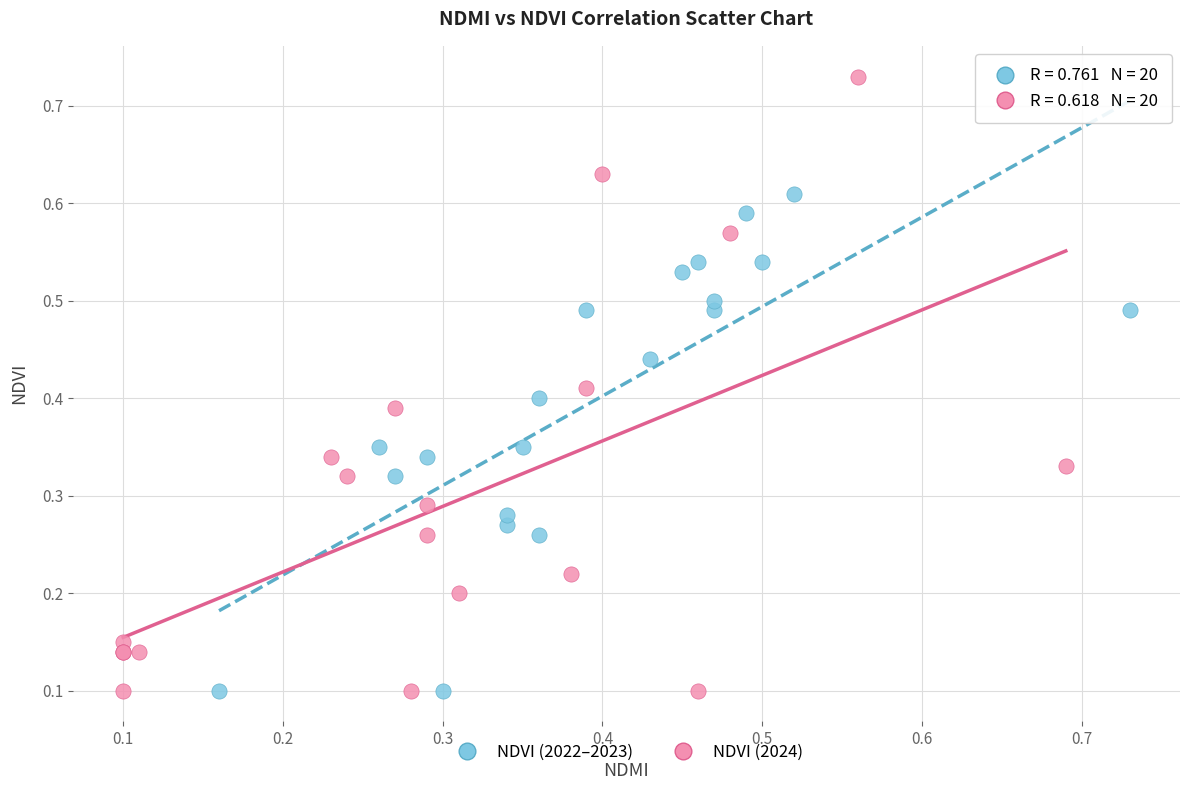

Which series reaches the maximum Y coordinate?

NDVI (2024)